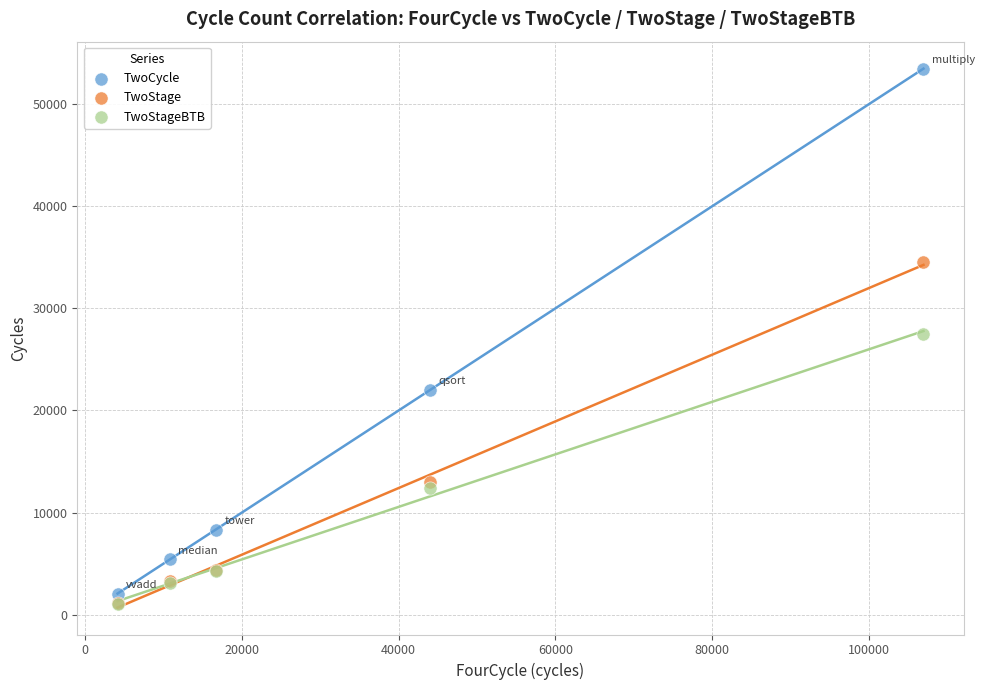

In the TwoStage series, what Y value is closest to 17864?

13027